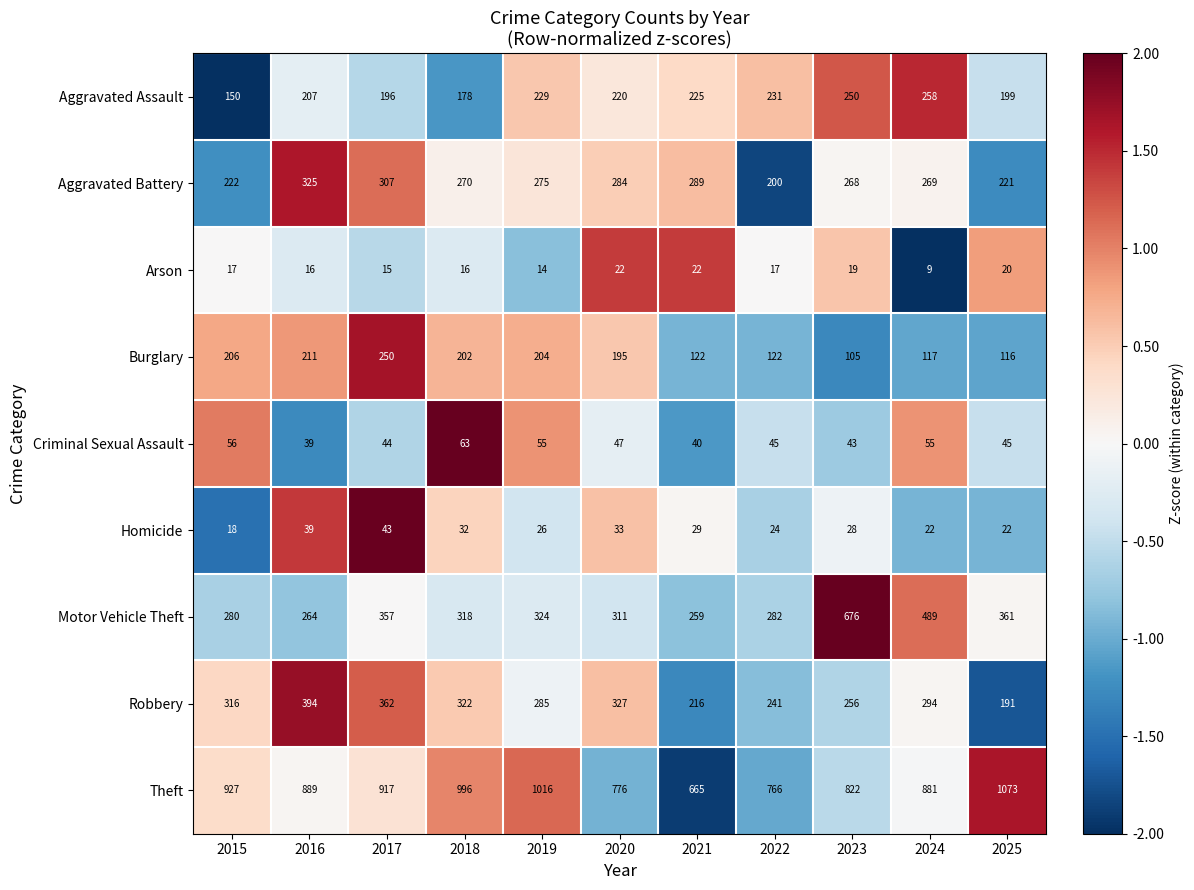

The Arson series shows 22 at 2020. True or false?

True